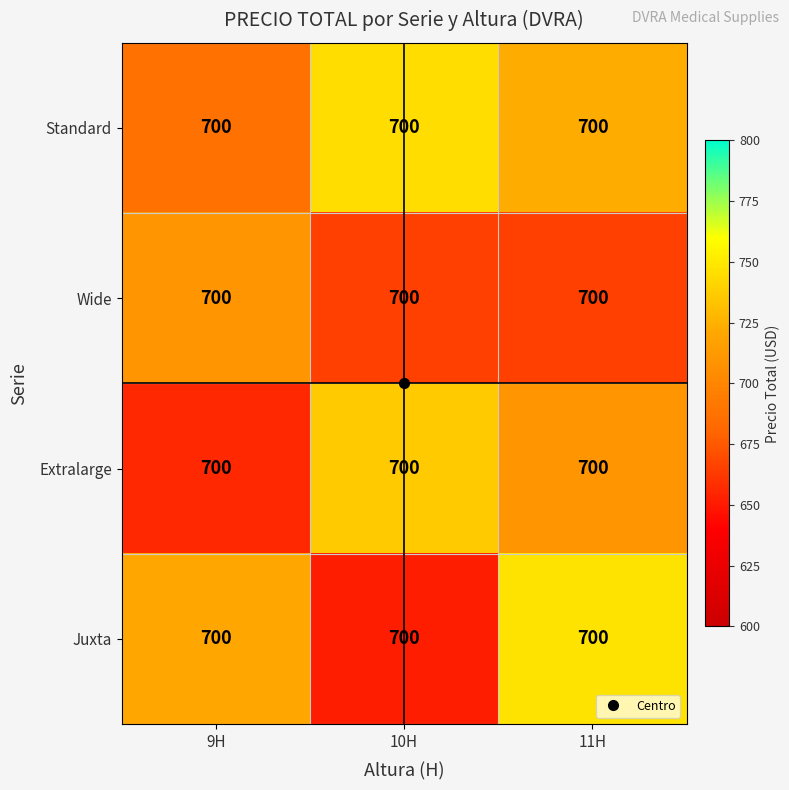

Is the value of Wide at 10H greater than the value of Extralarge at 10H?

No